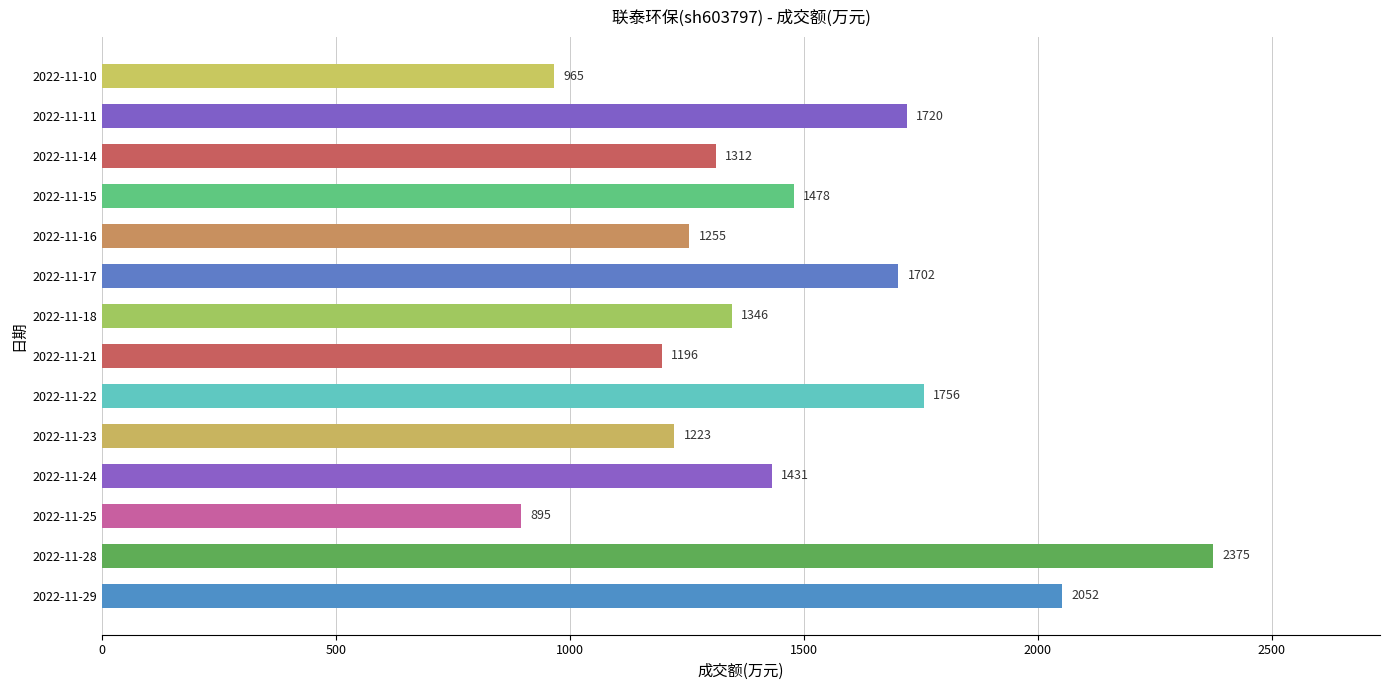

Rank the categories by value from lowest to highest.

2022-11-25, 2022-11-10, 2022-11-21, 2022-11-23, 2022-11-16, 2022-11-14, 2022-11-18, 2022-11-24, 2022-11-15, 2022-11-17, 2022-11-11, 2022-11-22, 2022-11-29, 2022-11-28